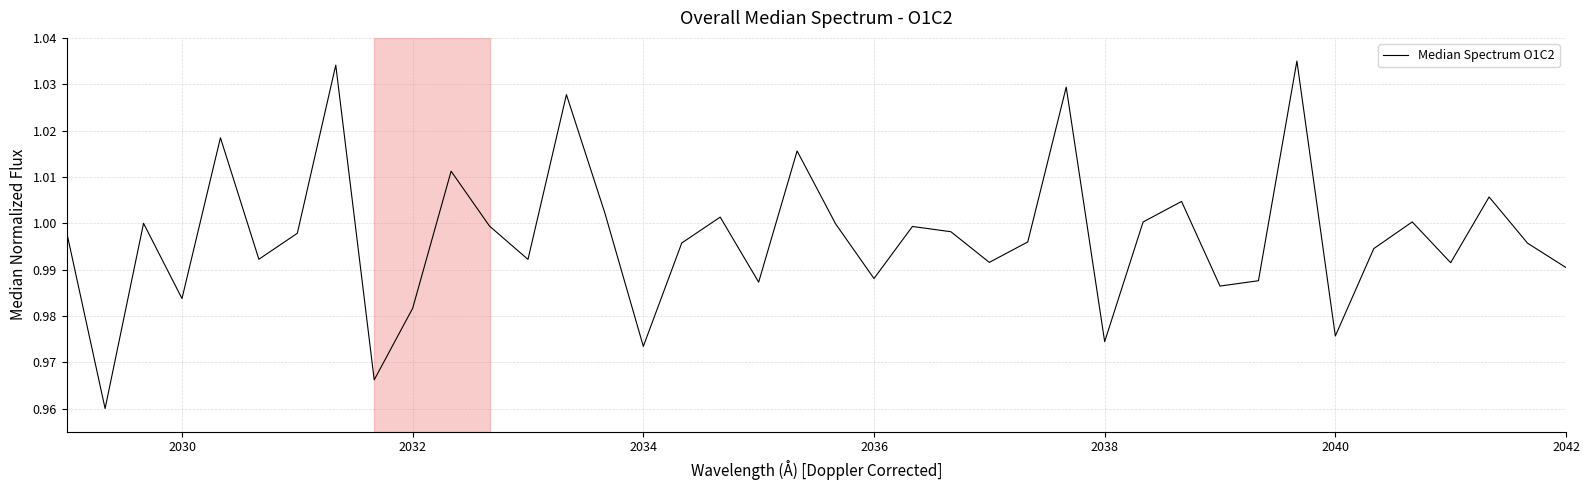

What is the value of the 6th point from the left?

1.0